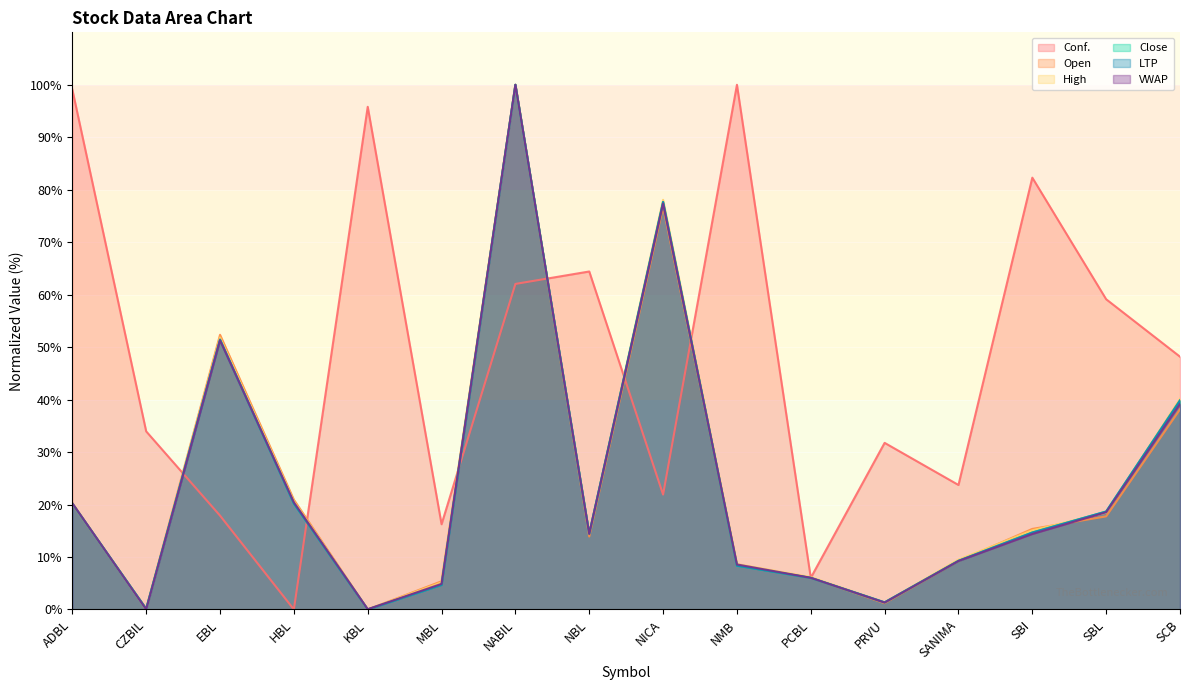

At which label does High reach its minimum?

CZBIL